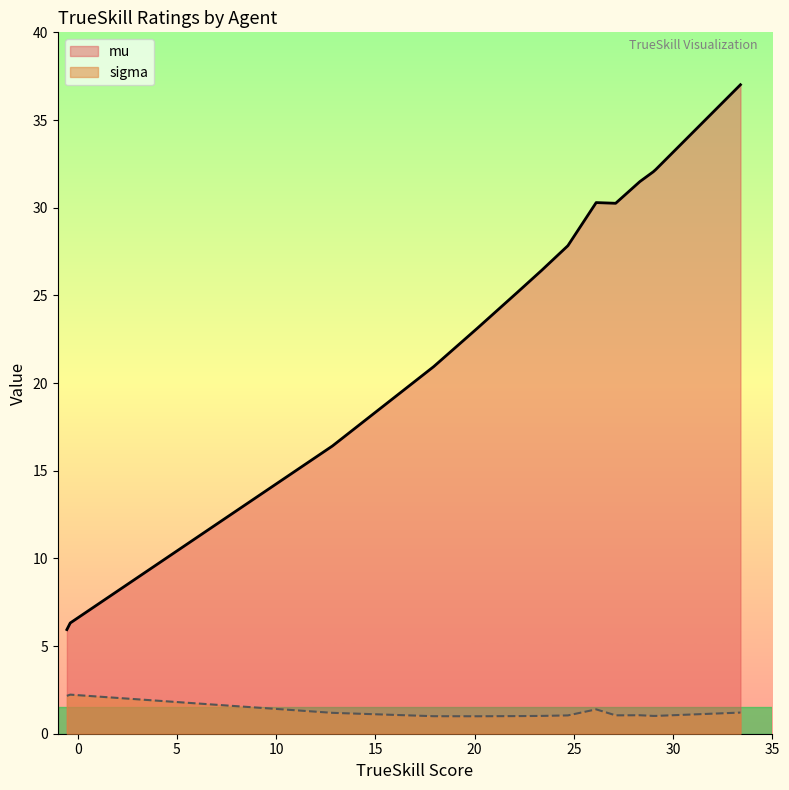

Which series has the largest total across all categories?

mu